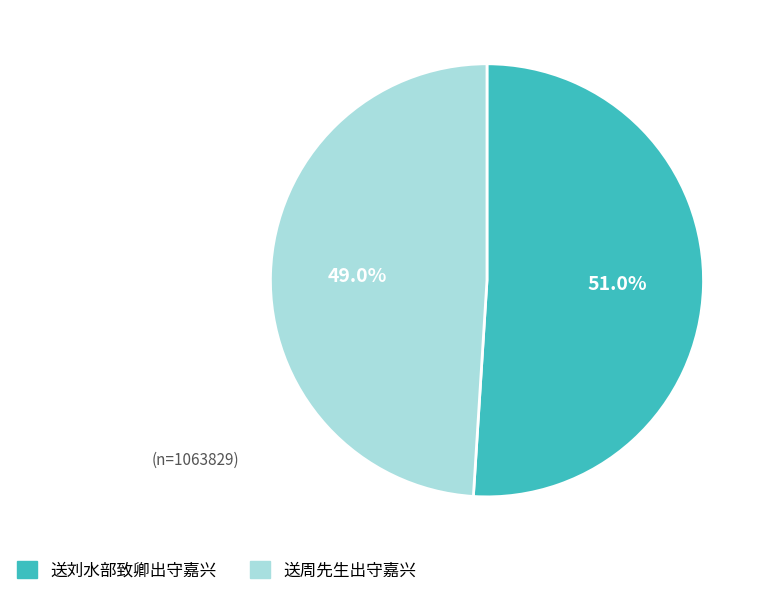

Is it true that 送周先生出守嘉兴 is 60% of the pie?

False